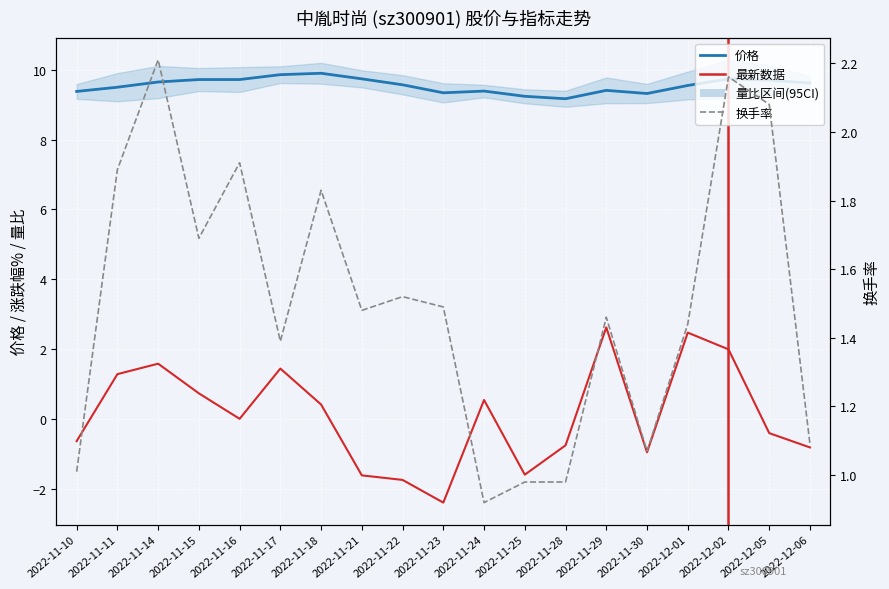

Is this an area chart (filled region under the line)?

No